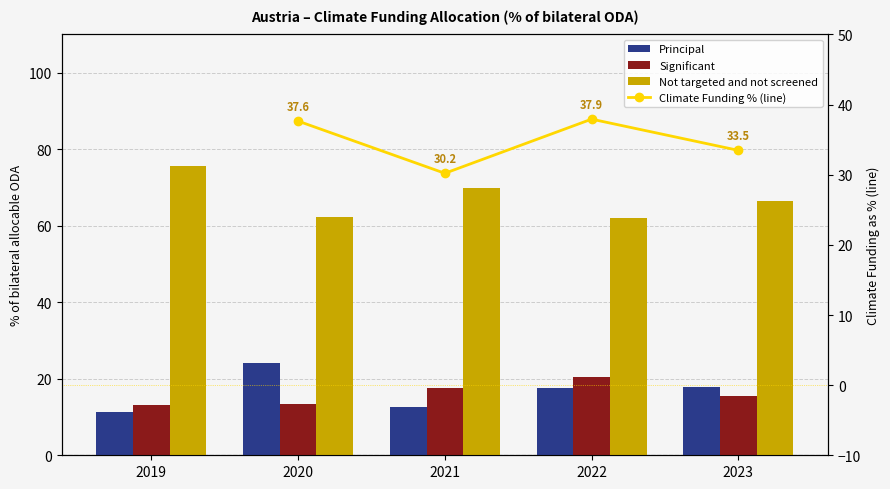

What is the maximum value for Significant?

20.4